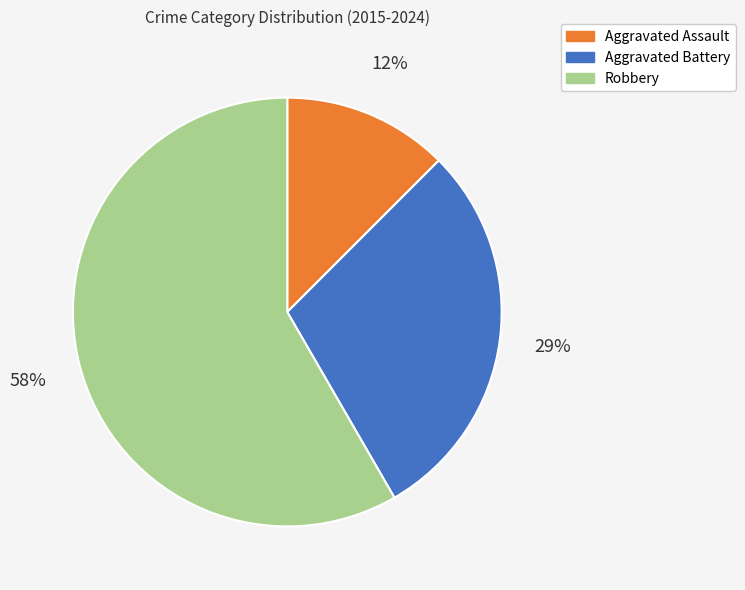

Which has a higher value, Aggravated Battery or Robbery?

Robbery